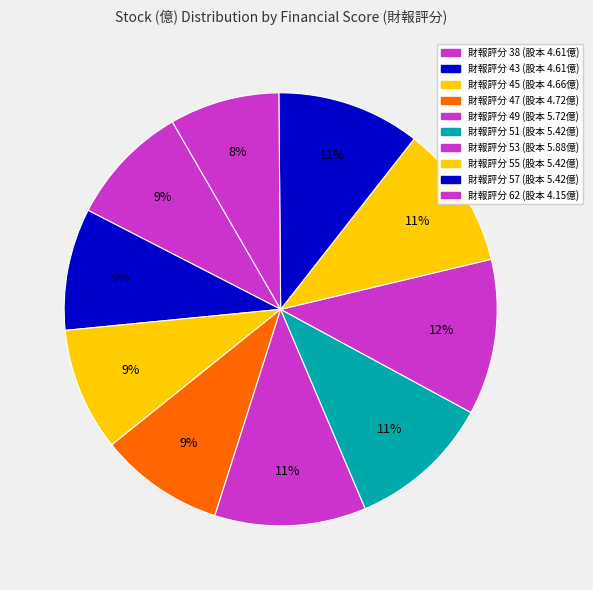

How many segments does this pie chart have?

10